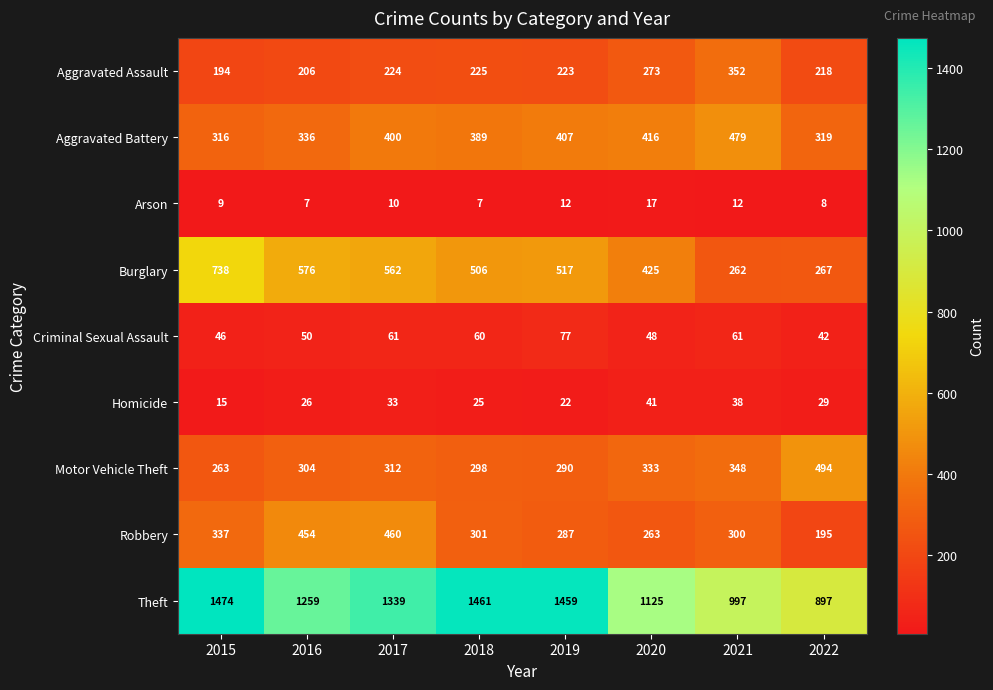

Which series has the largest range (max minus min)?

Theft